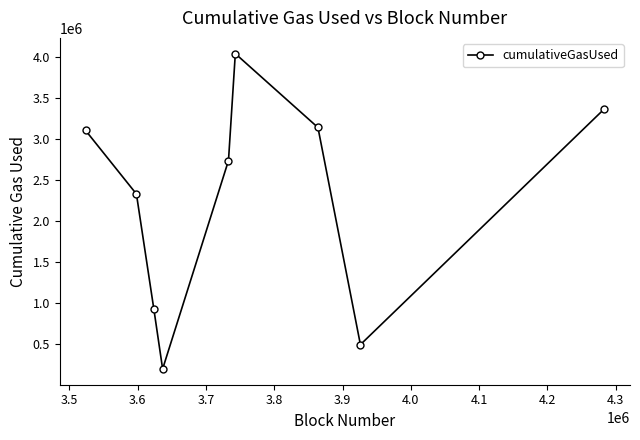

What is the value of the 4th point from the left?

192866